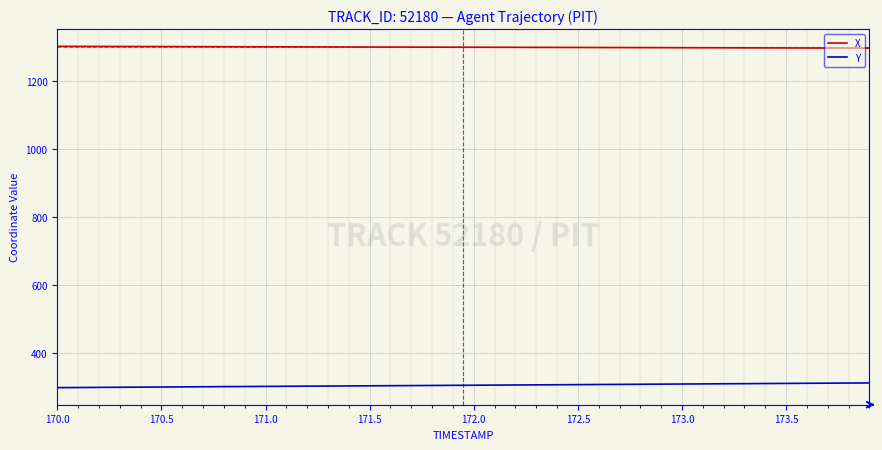

True or false: Y and X cross at least once.

False